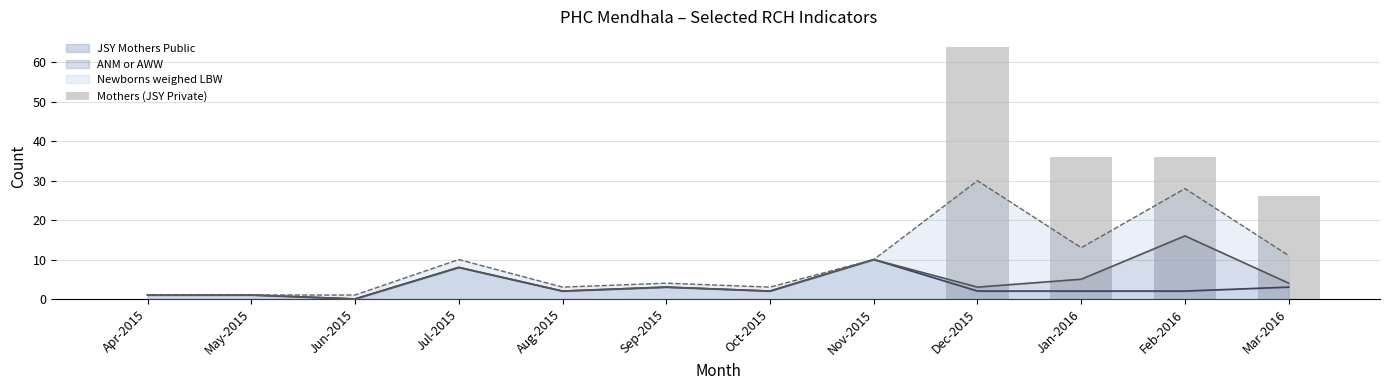

The value at Oct-2015 is 22. True or false?

False